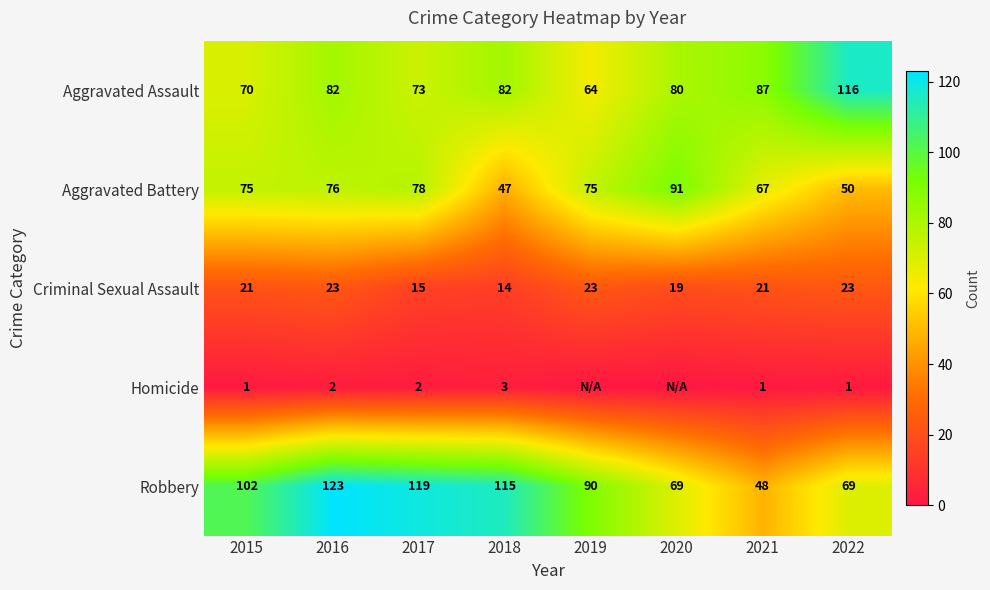

Is the value of Aggravated Assault at 2016 greater than the value of Criminal Sexual Assault at 2016?

Yes